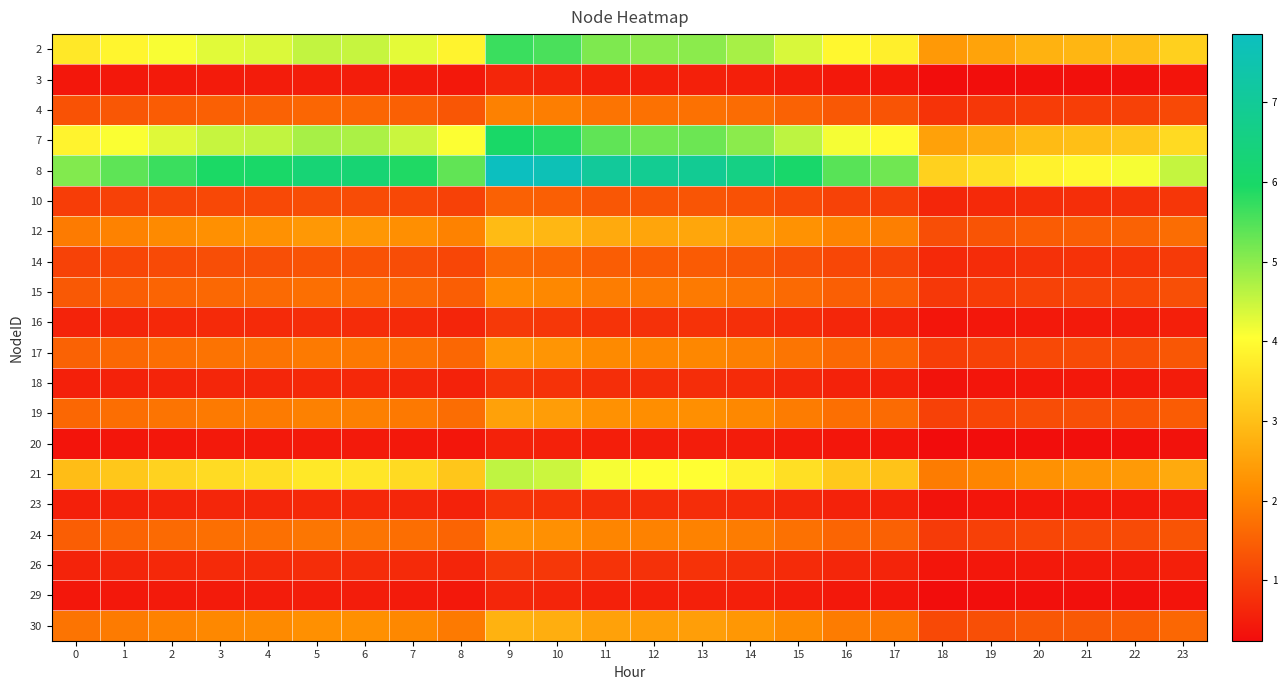

Count the number of data series in this chart.

20